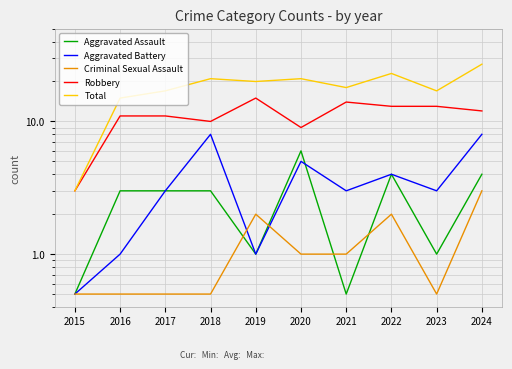

At which category is the sum across all series the highest?

2024